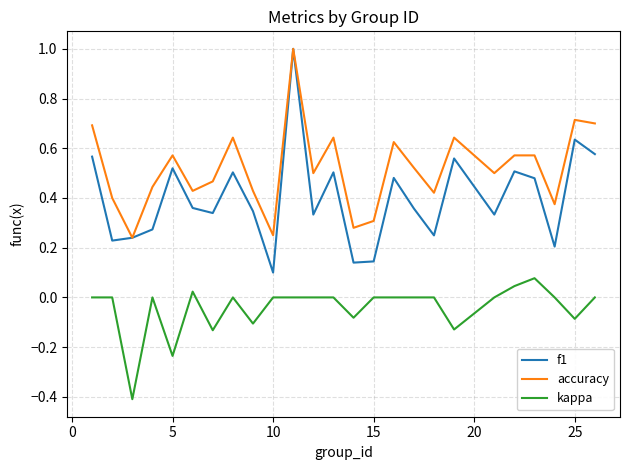

True or false: f1 has more than 1 interior local peaks.

True